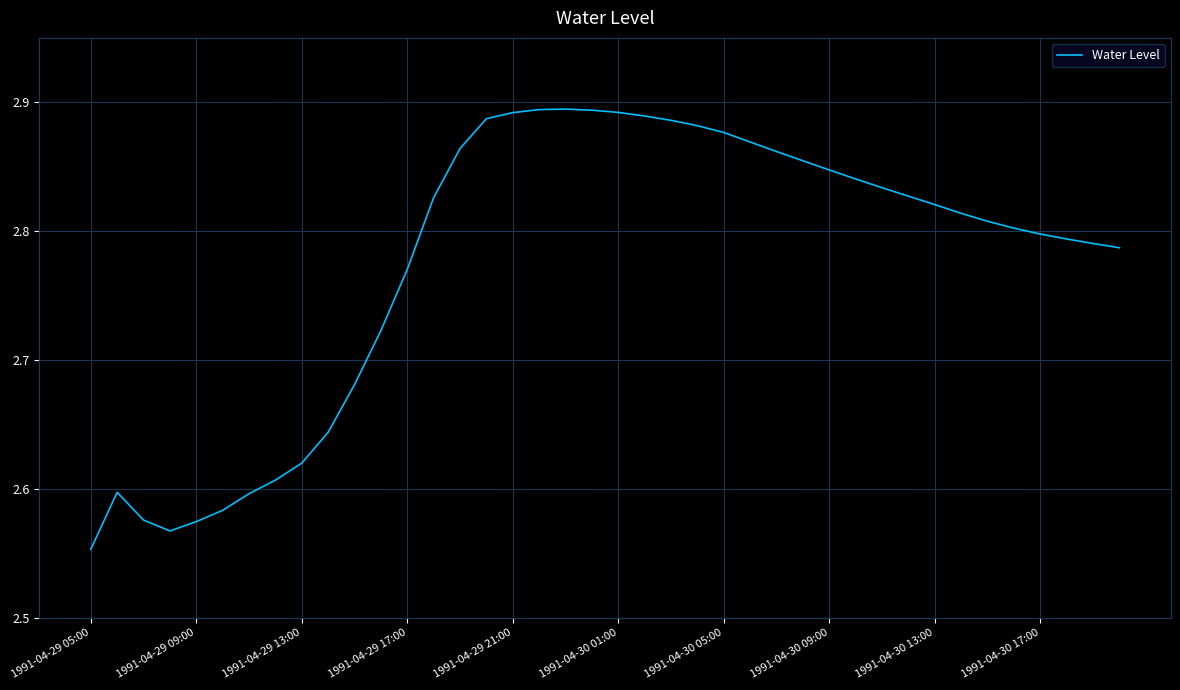

What is the difference between the maximum and minimum values?

0.3